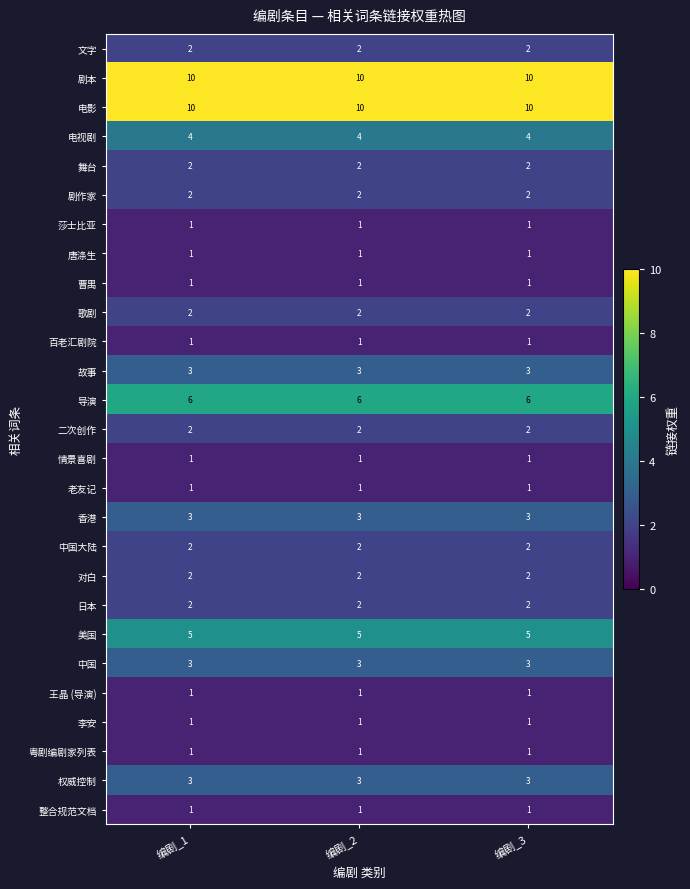

The 歌剧 series shows 3 at 编剧_1. True or false?

False